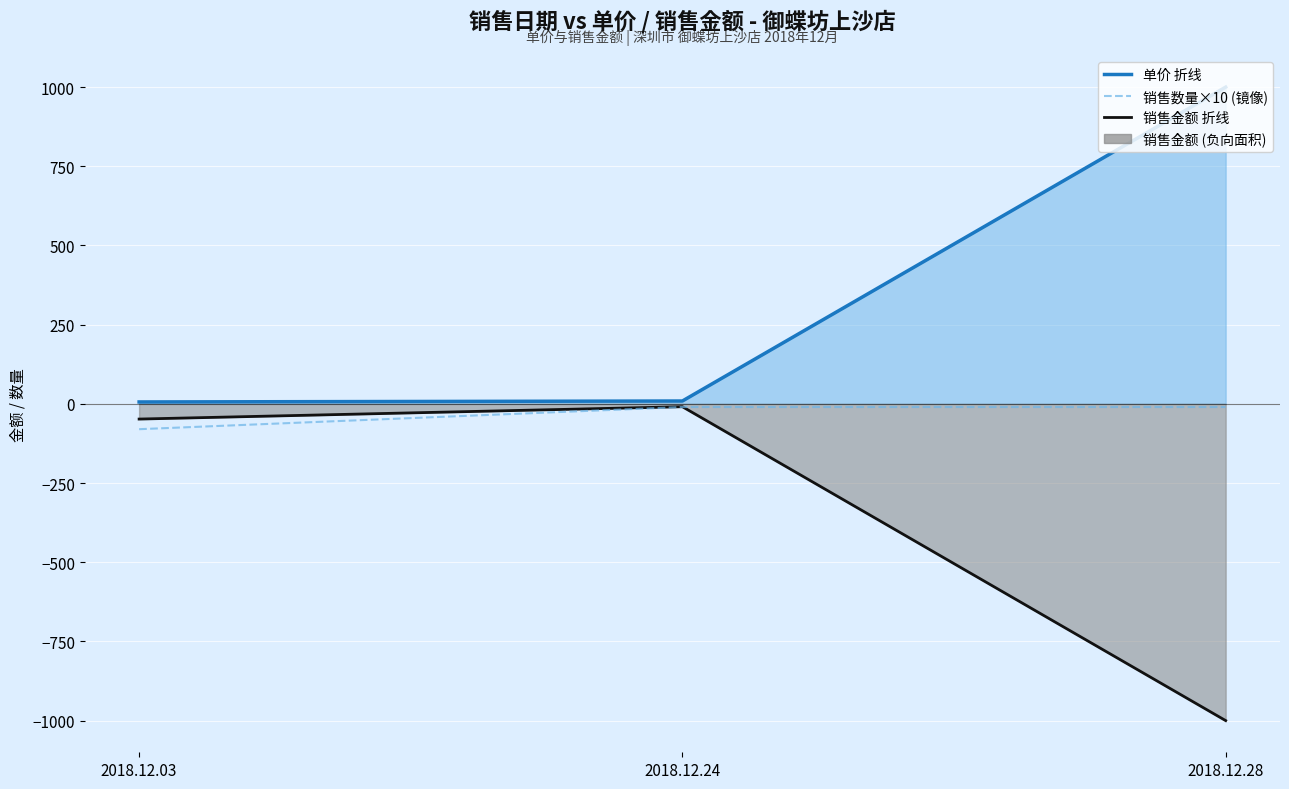

List the labels in order of value, smallest first.

2018.12.03, 2018.12.24, 2018.12.28